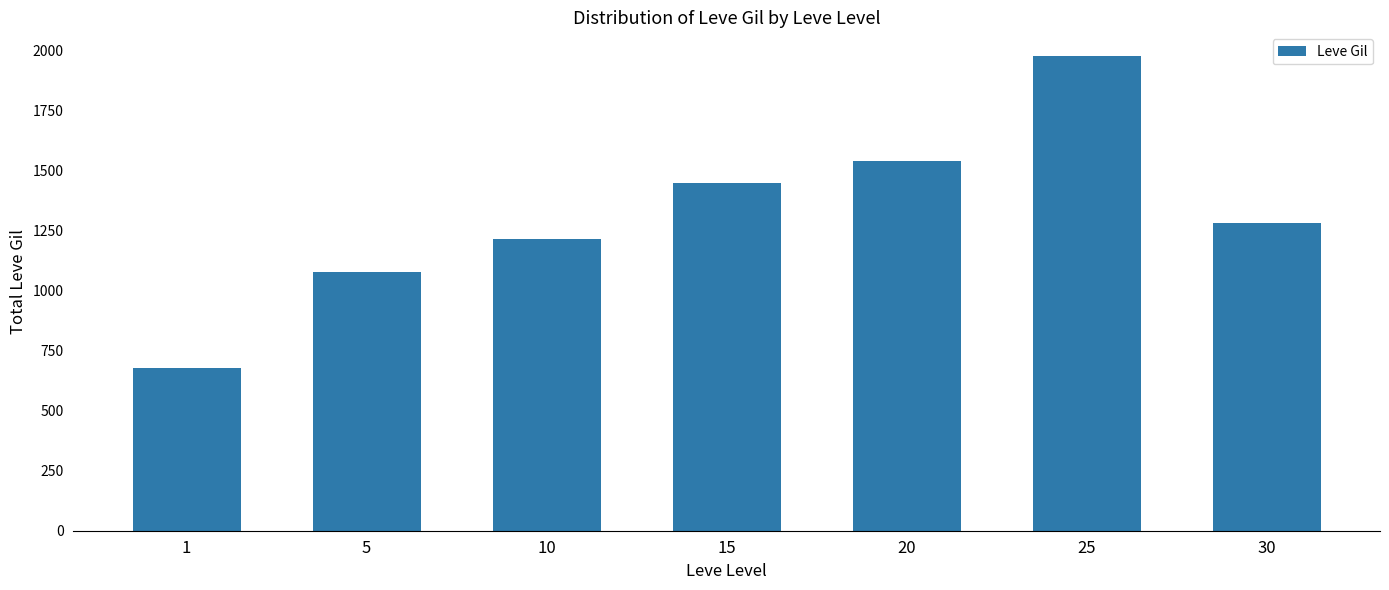

List the labels in order of value, smallest first.

1, 5, 10, 30, 15, 20, 25